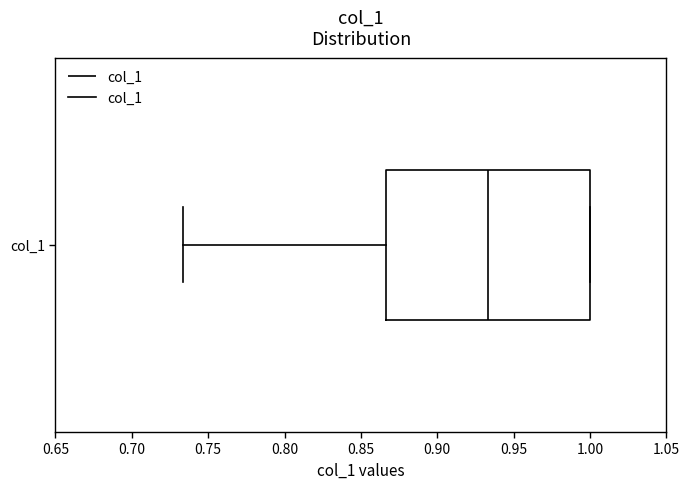

Transcribe this box plot: give where the median line is, the range the box spans, and where the two whiskers end, as read against the x-axis. The values are not printed on the chart, so give them approximately, as read against the axis.

median 0.935, box 0.865 to 1.000, whiskers 0.735 to 1.000